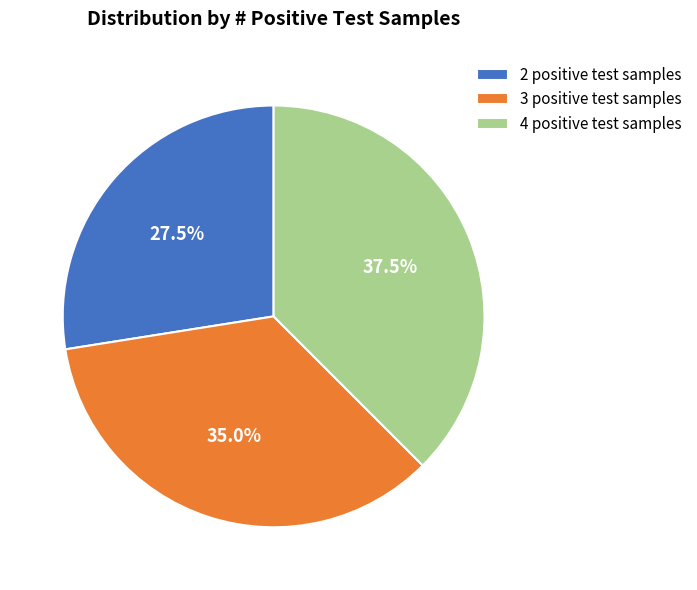

Is there a majority slice in this chart?

No